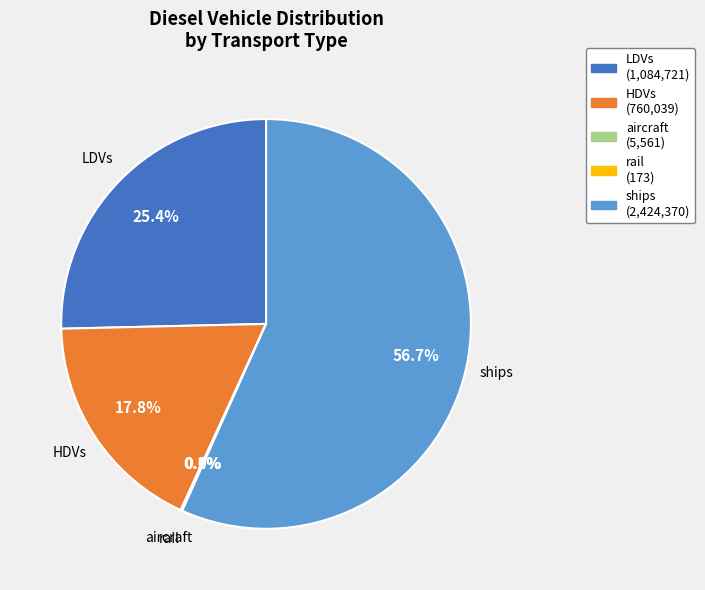

Does any single category account for the majority?

Yes